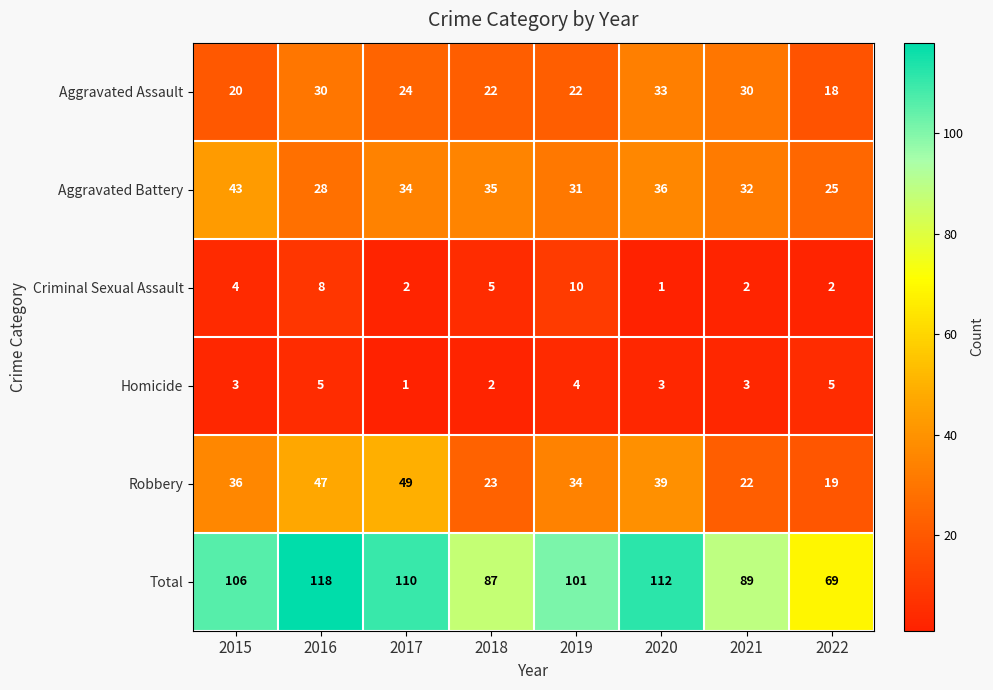

The value of Aggravated Battery at 2017 is 34. True or false?

True